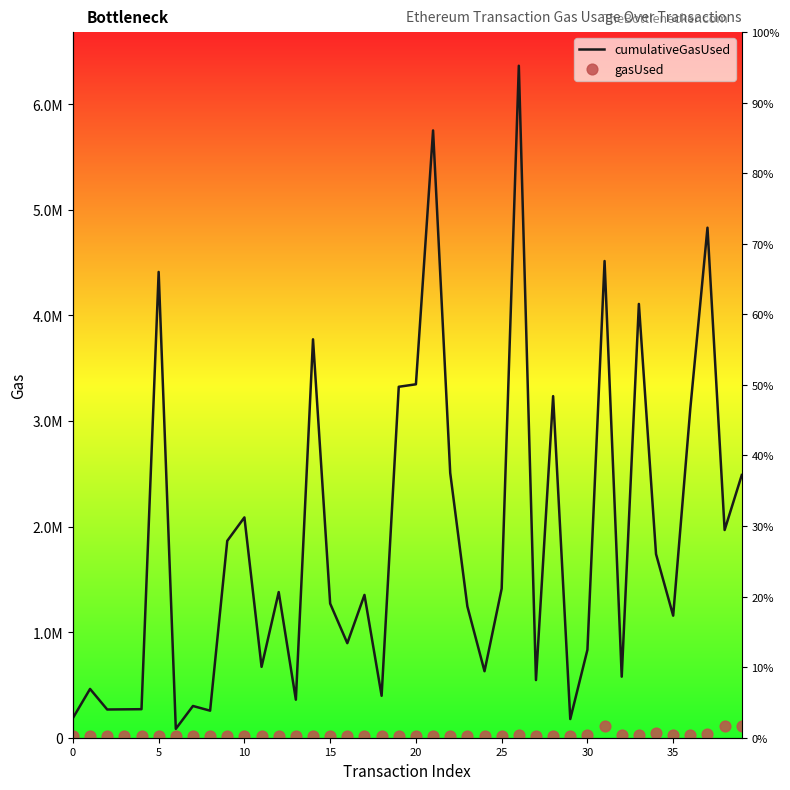

Which series has the widest spread of Y values?

cumulativeGasUsed